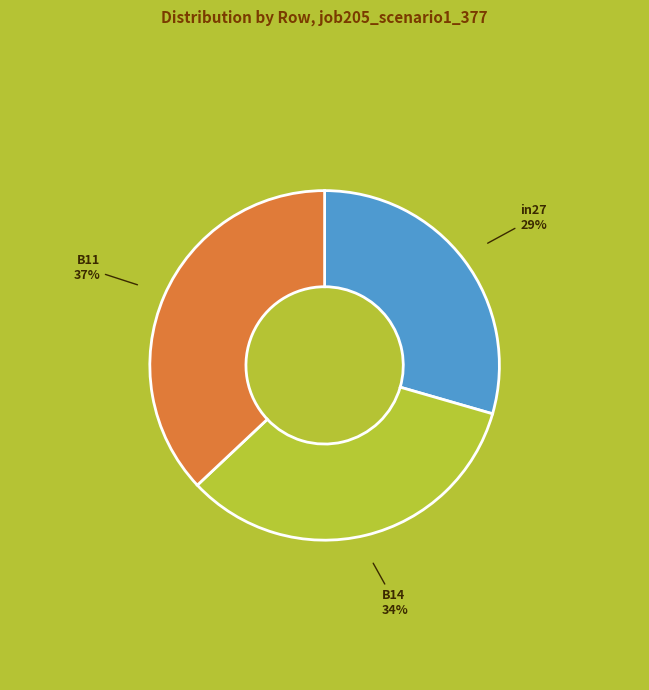

To the nearest percent, what is the difference between the B11 and B14 slice percentages?

3%